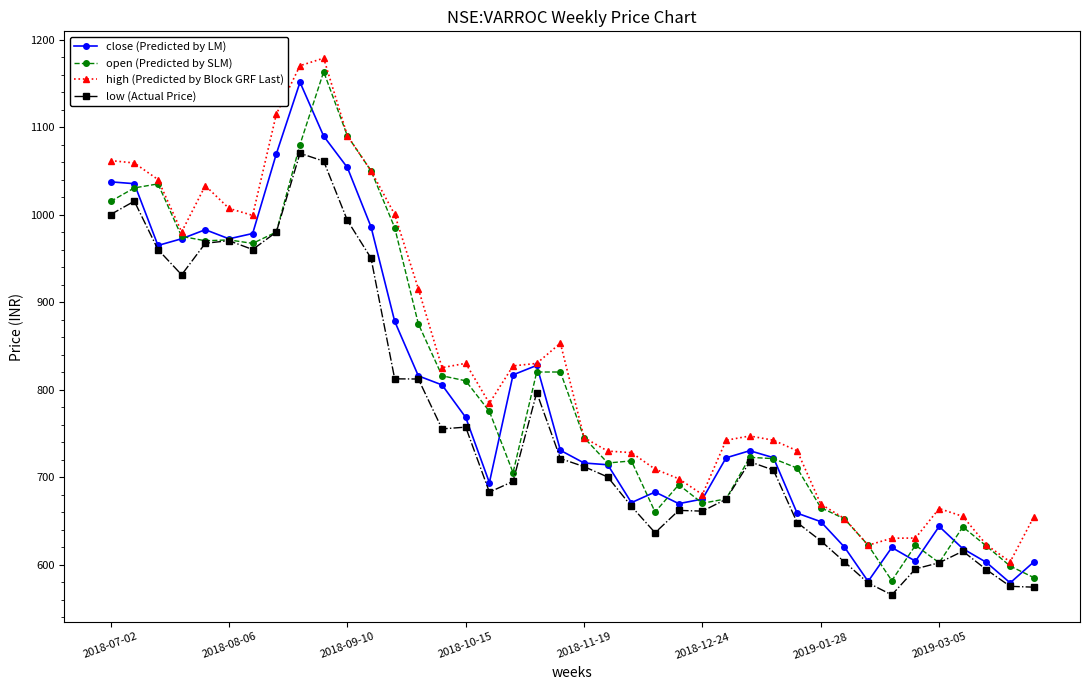

At how many categories does at least one series exceed 861?

14